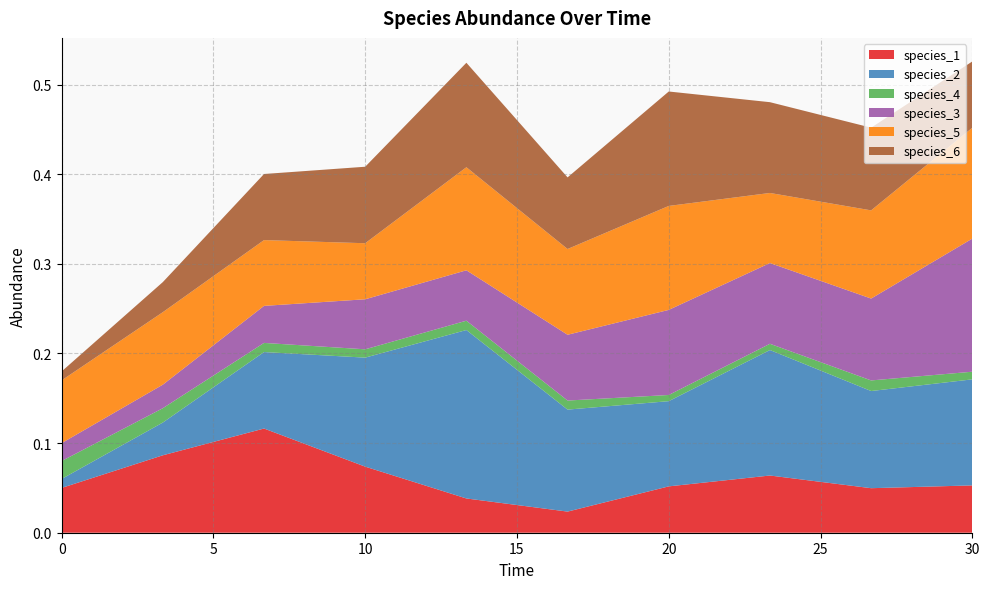

Reading left to right, transcribe all the data shown in this chart.

species_1: 0.1	0.1	0.1	0.1	0.0	0.0	0.1	0.1	0.0	0.1
species_2: 0.0	0.0	0.1	0.1	0.2	0.1	0.1	0.1	0.1	0.1
species_4: 0.0	0.0	0.0	0.0	0.0	0.0	0.0	0.0	0.0	0.0
species_3: 0.0	0.0	0.0	0.1	0.1	0.1	0.1	0.1	0.1	0.1
species_5: 0.1	0.1	0.1	0.1	0.1	0.1	0.1	0.1	0.1	0.1
species_6: 0.0	0.0	0.1	0.1	0.1	0.1	0.1	0.1	0.1	0.1